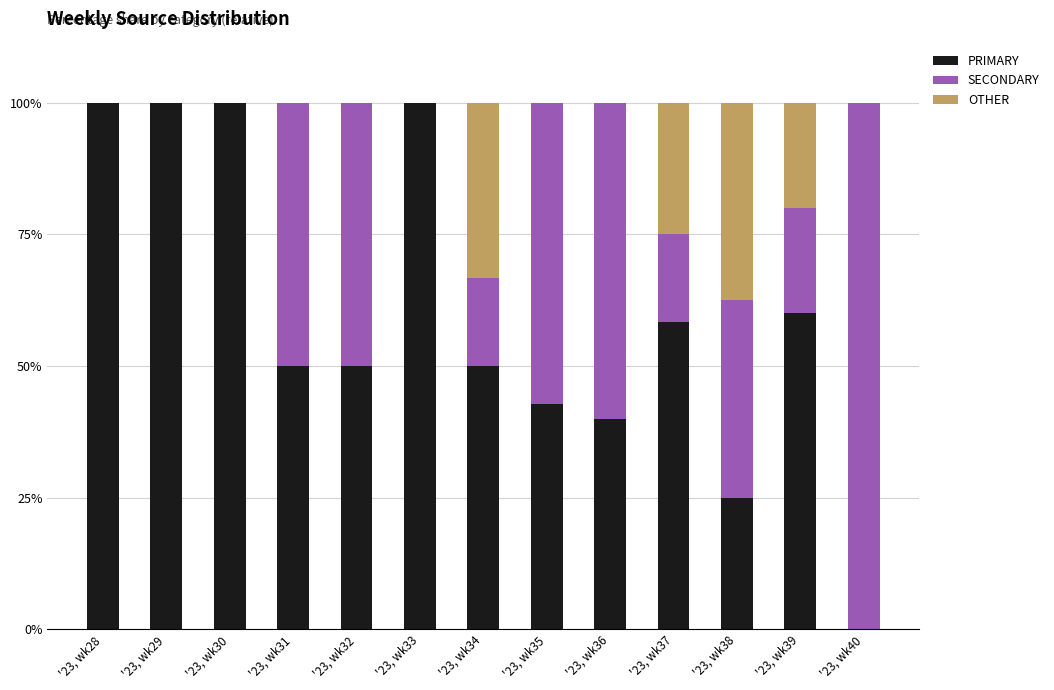

What is the highest value of the PRIMARY series?

100.0